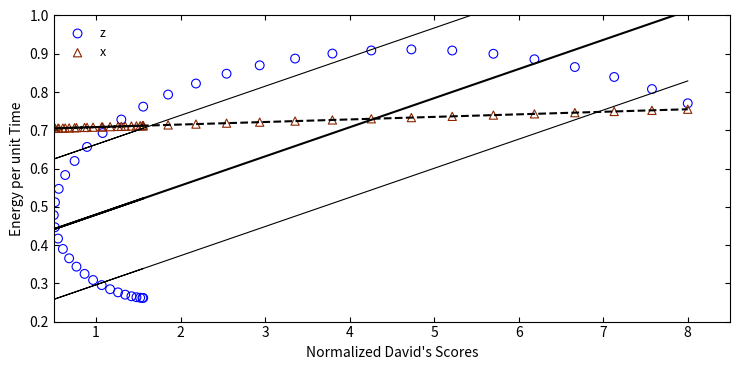

Which series contains the highest Y value?

z